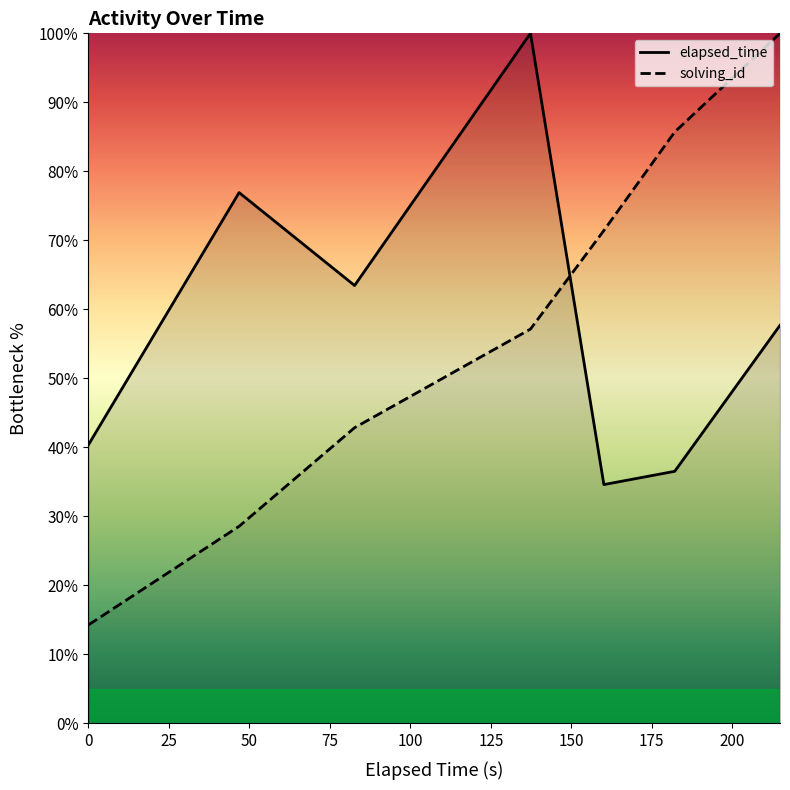

What is the value of the elapsed_time point at the 6th from the left?

36.5